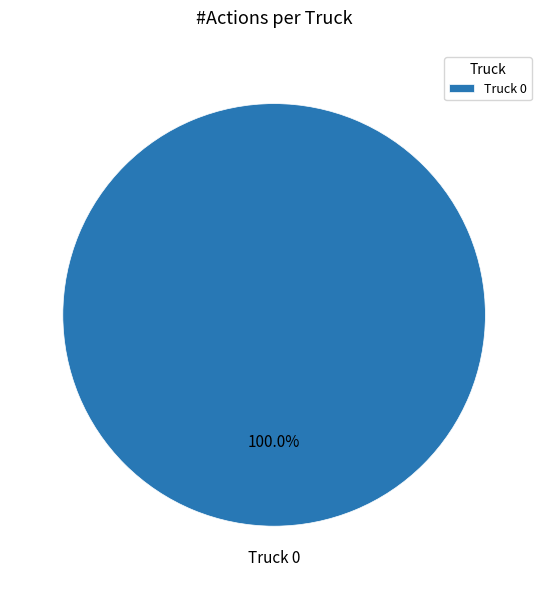

True or false: Truck 0 accounts for 100% of the total.

True